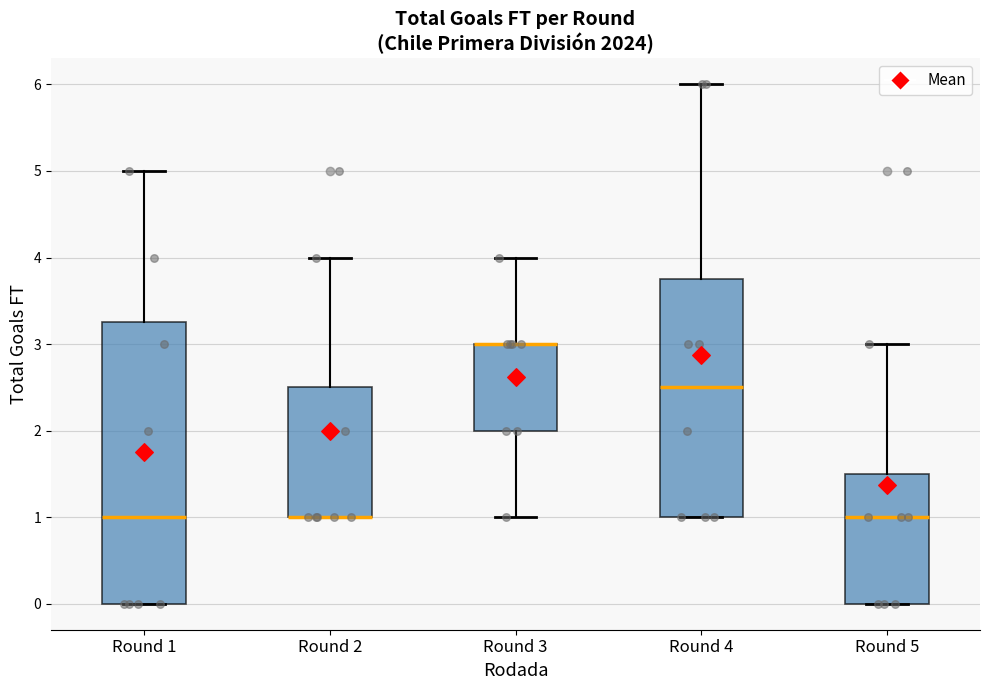

Reading left to right, read every box against the y-axis: the position of its median line, the range the box covers, and the ends of its whiskers. The values are not printed on the chart, so give them approximately, as read against the axis.

Round 1: median 1.0, box 0.0 to 3.3, whiskers 0.0 to 5.0
Round 2: median 1.0 (drawn on the box's lower edge), box 1.0 to 2.5, whiskers 1.0 to 4.0
Round 3: median 3.0 (drawn on the box's upper edge), box 2.0 to 3.0, whiskers 1.0 to 4.0
Round 4: median 2.5, box 1.0 to 3.8, whiskers 1.0 to 6.0
Round 5: median 1.0, box 0.0 to 1.5, whiskers 0.0 to 3.0